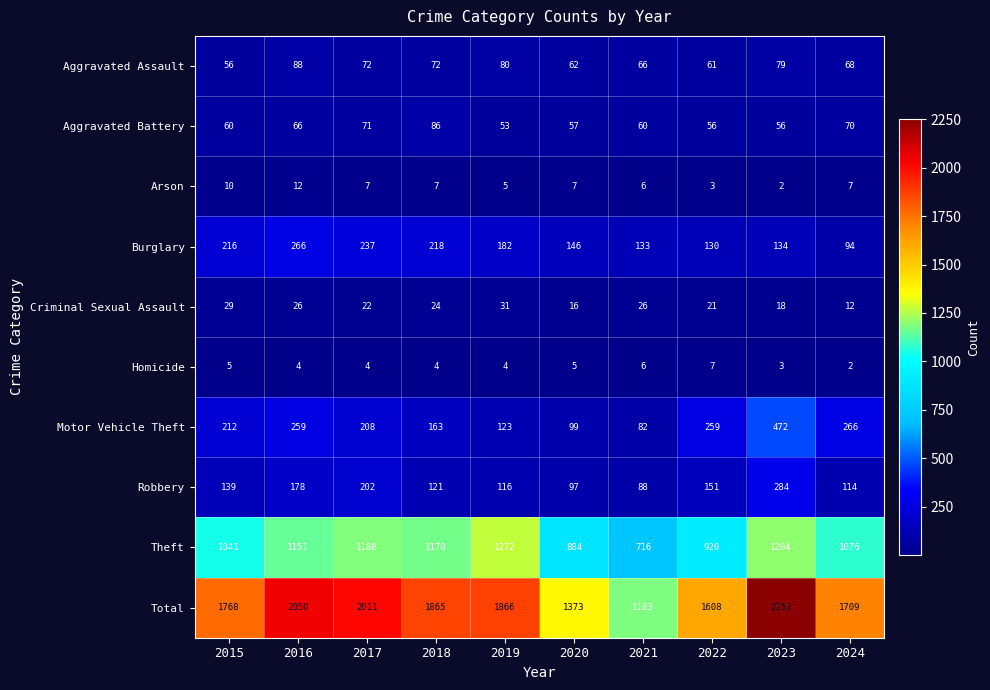

What is the sum of all Burglary values?

1756